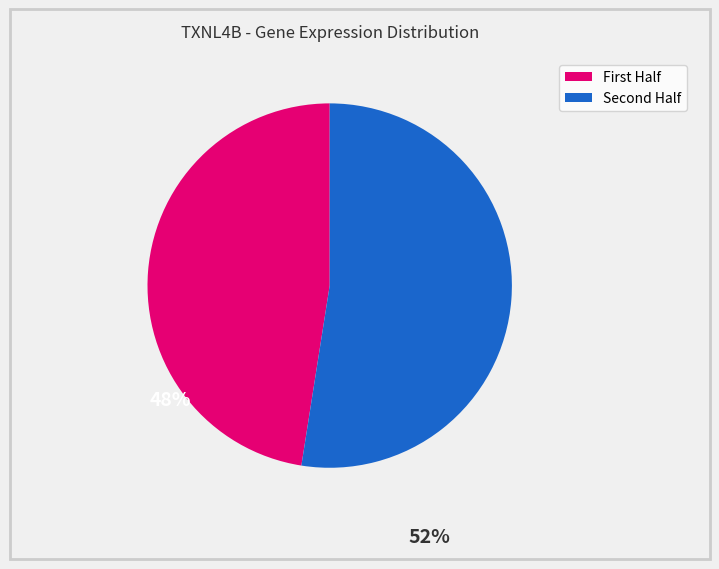

Does any single category account for the majority?

Yes